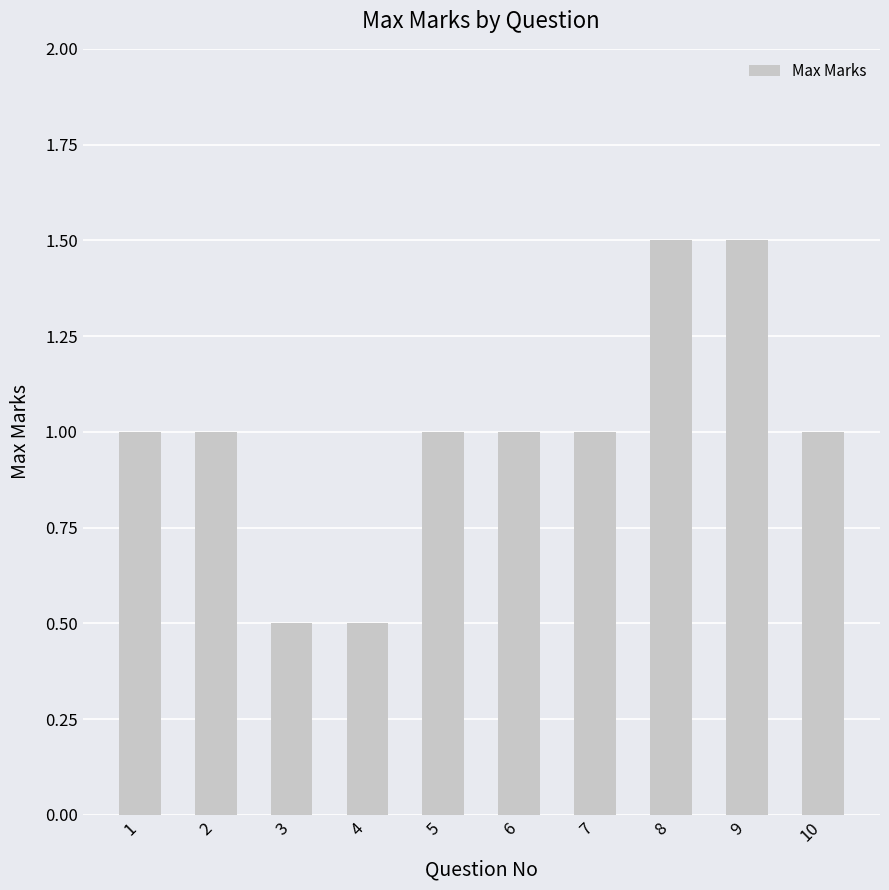

What is the difference between the second highest and second lowest values?

1.0